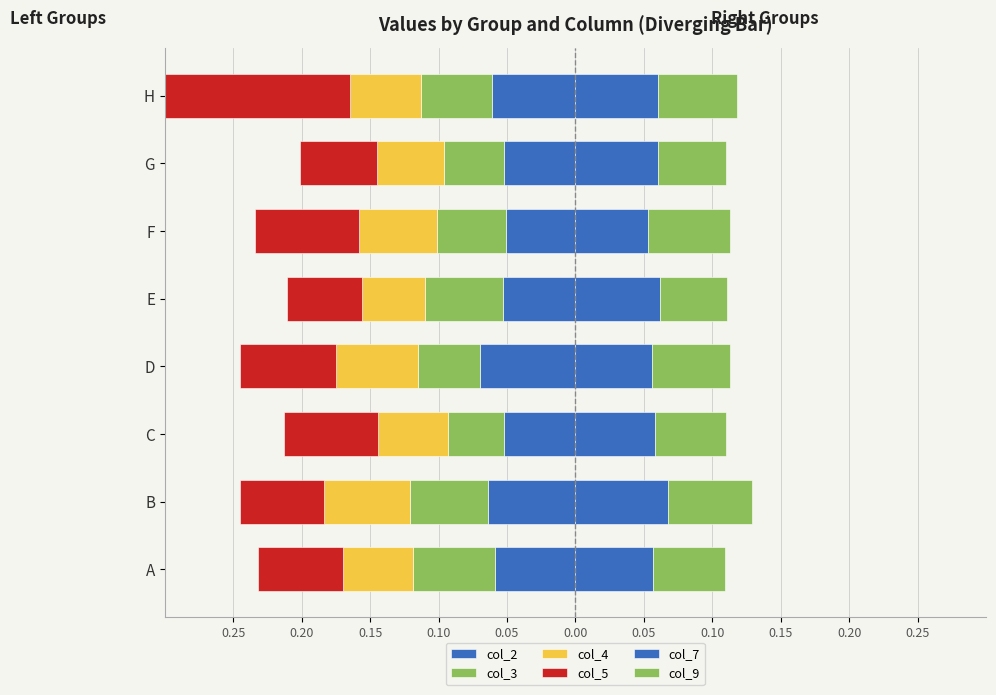

Between A and E, which series saw the biggest shift?

col_5